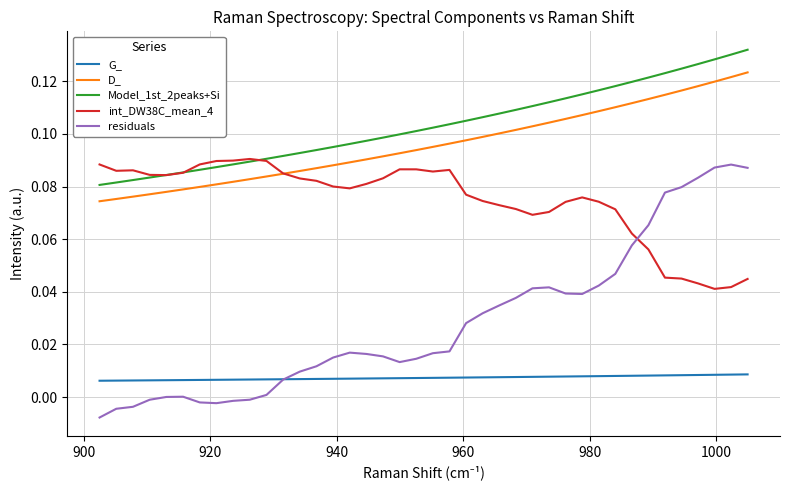

Which series has the largest range (max minus min)?

residuals